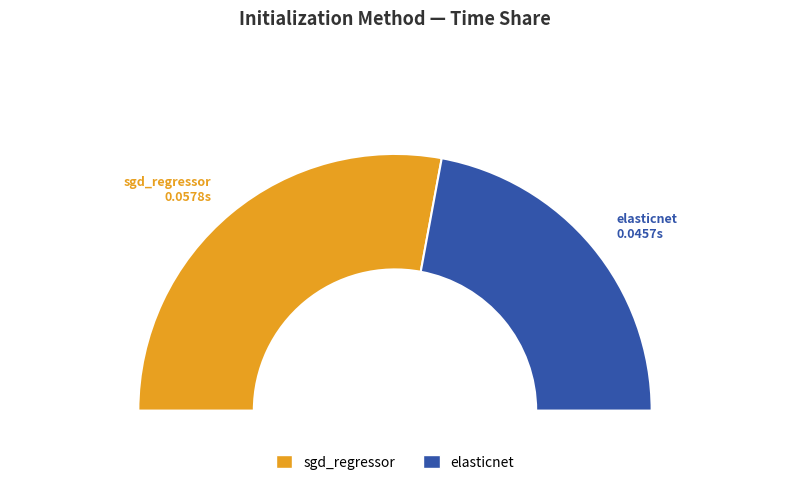

How many slices are in this pie chart?

2